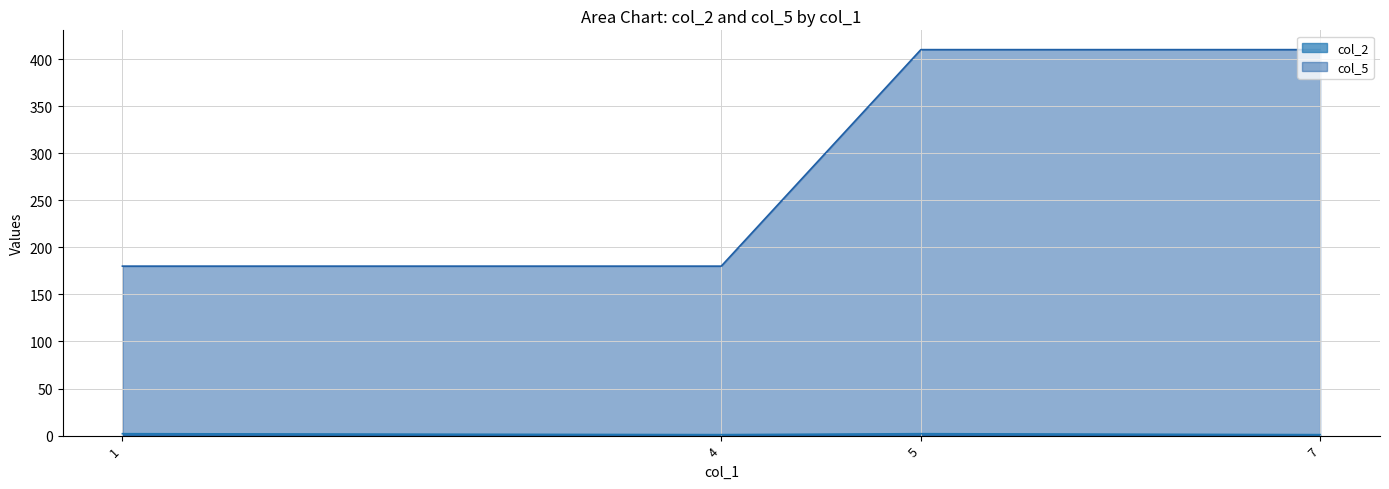

What is the difference between the col_5 values at 4 and 5?

230